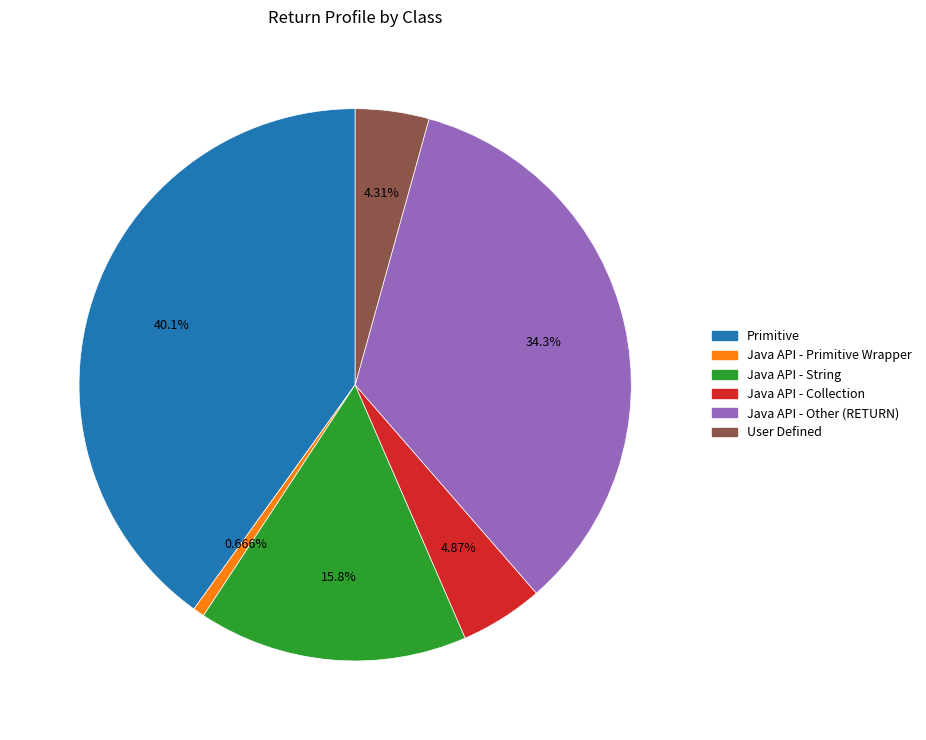

Between Java API - Primitive Wrapper and Primitive, which is larger?

Primitive